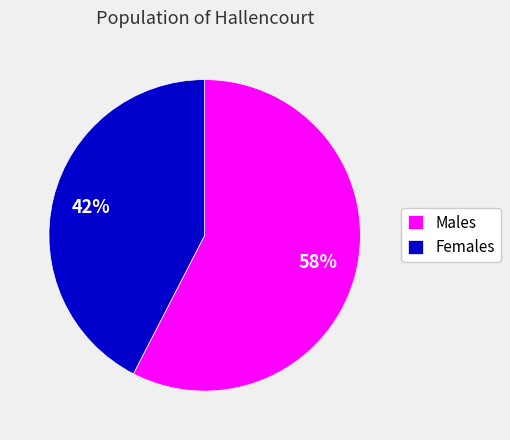

How many slices are in this pie chart?

2